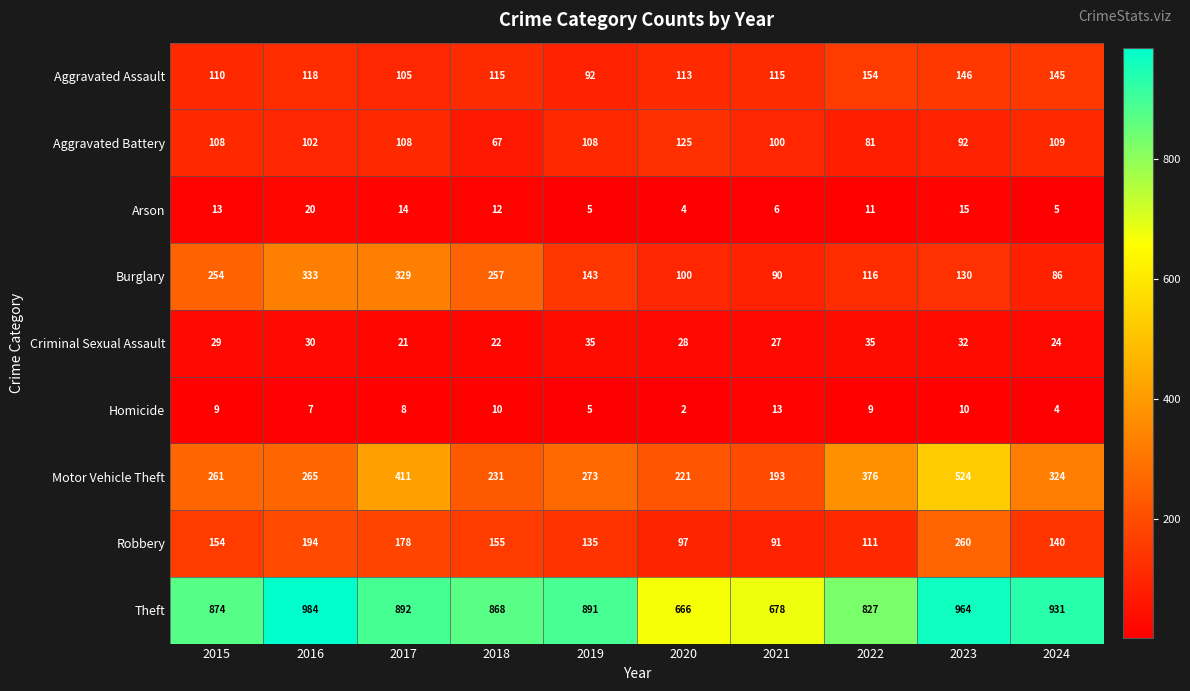

Rank the series at 2018 from lowest to highest value.

Homicide, Arson, Criminal Sexual Assault, Aggravated Battery, Aggravated Assault, Robbery, Motor Vehicle Theft, Burglary, Theft